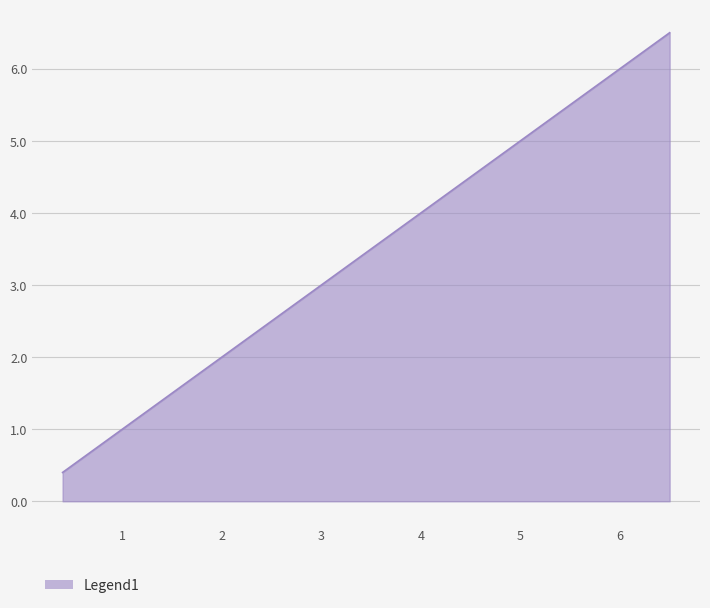

What is the maximum value shown in the chart?

6.5